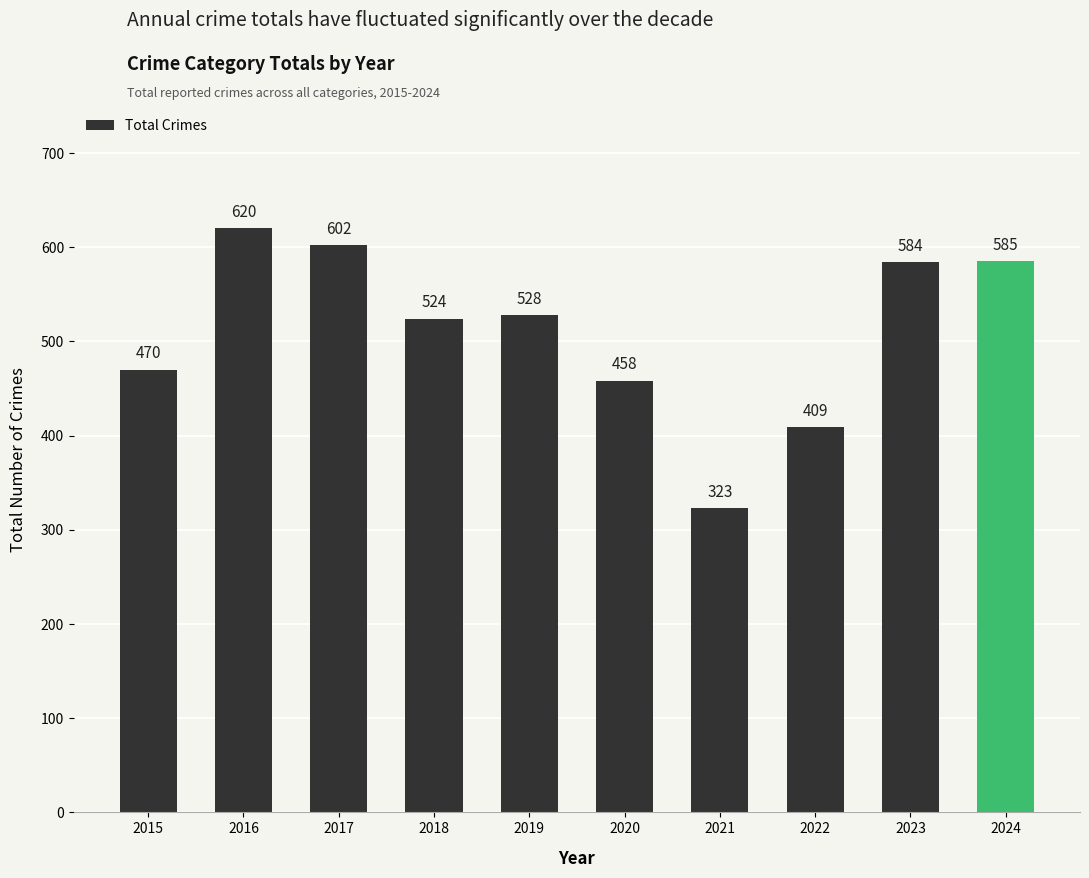

What is the maximum value shown in the chart?

620